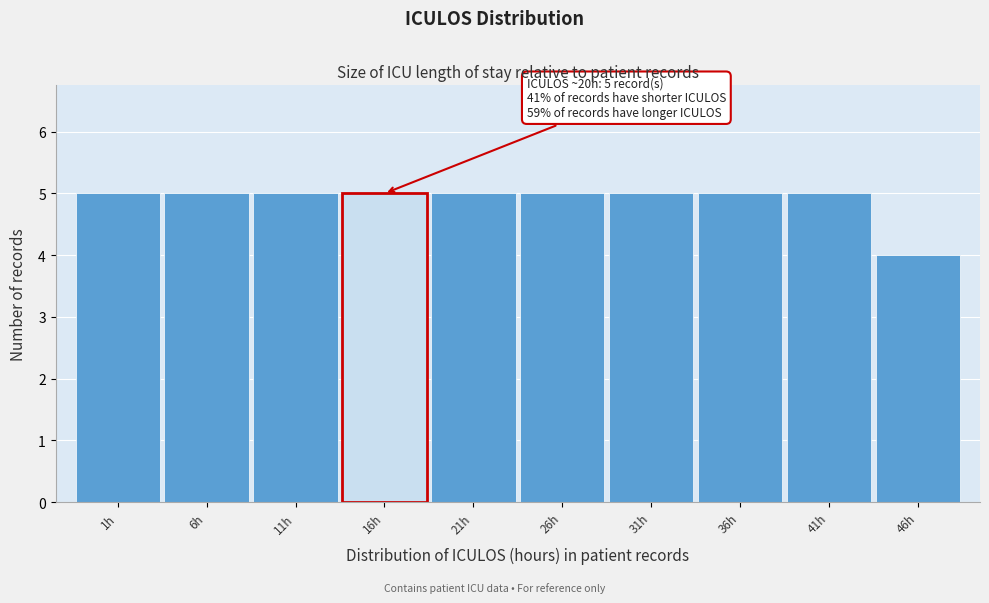

Reading right to left, extract all data points from this chart.

46h=4	41h=5	36h=5	31h=5	26h=5	21h=5	16h=5	11h=5	6h=5	1h=5